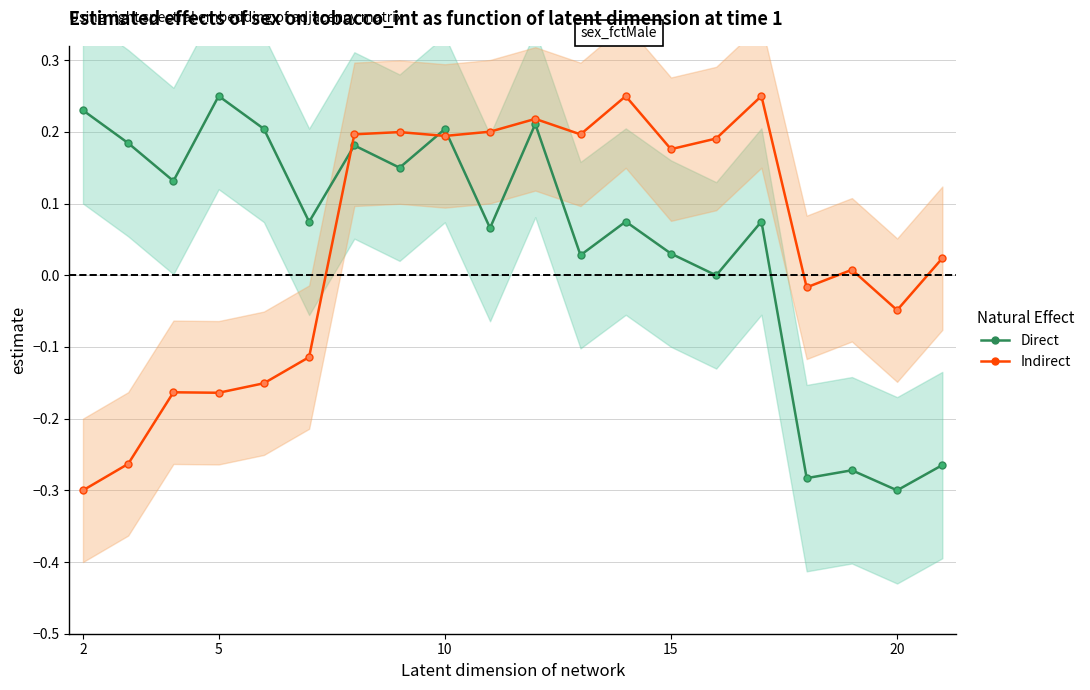

What is the difference between the maximum and second lowest values in the Direct series?

0.5